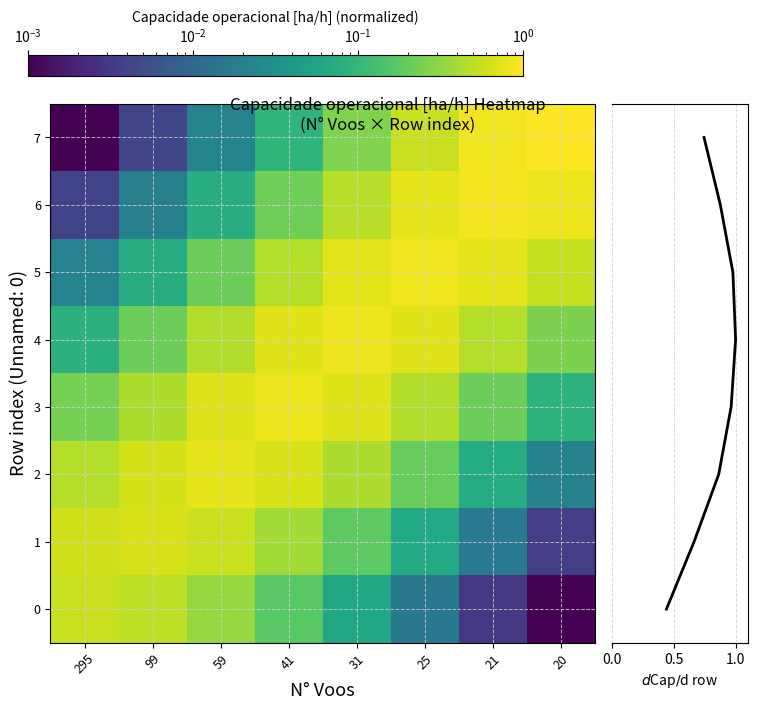

What is the average value of the 6 series?

0.4